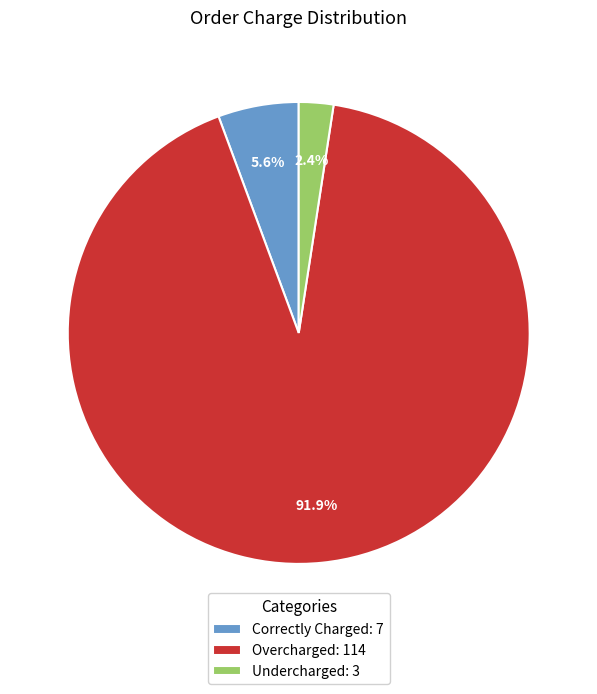

How many slices are in this pie chart?

3